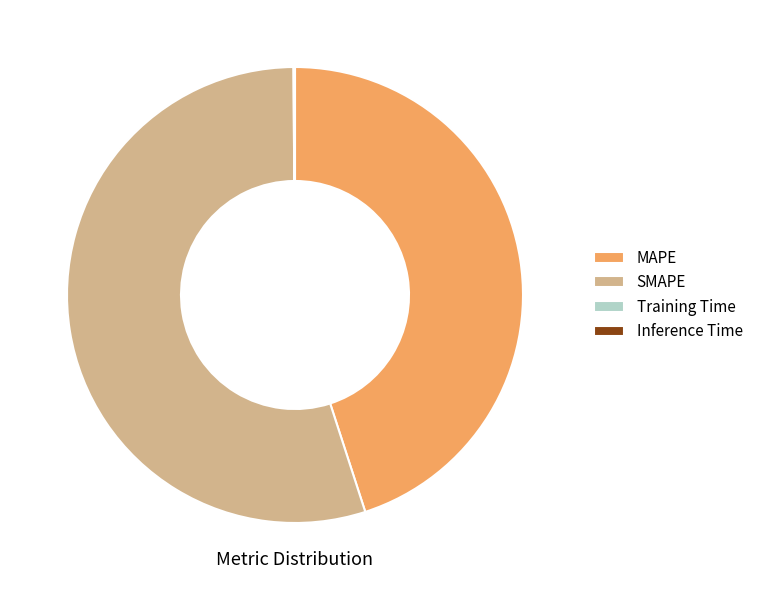

Is the sum of MAPE and SMAPE greater than half?

Yes